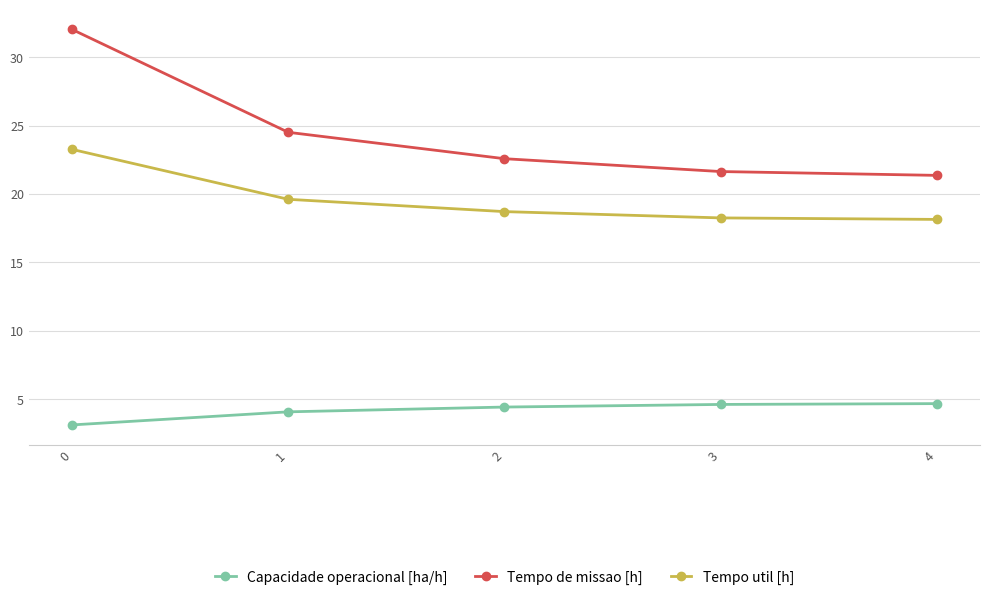

What is the value of the Tempo de missao [h] point at the 2nd from the left?

24.5